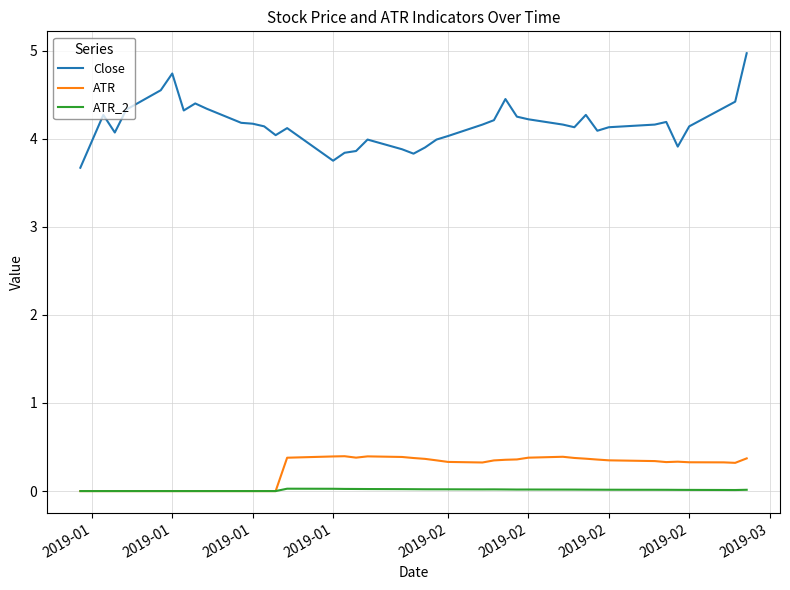

List the series in order of their peak value, lowest first.

ATR_2, ATR, Close